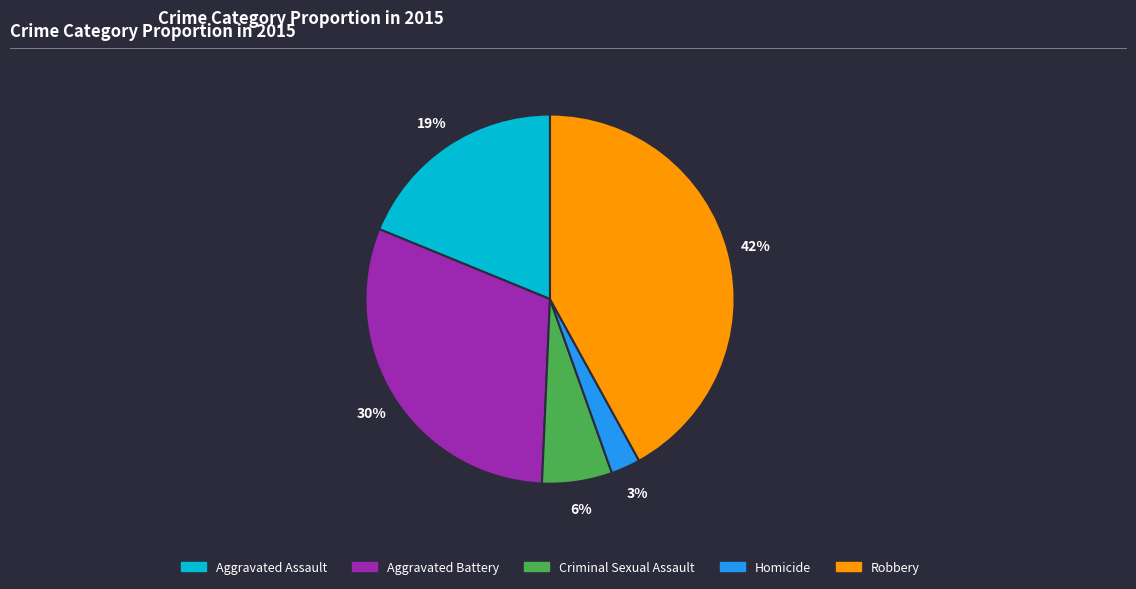

How many slices are in this pie chart?

5